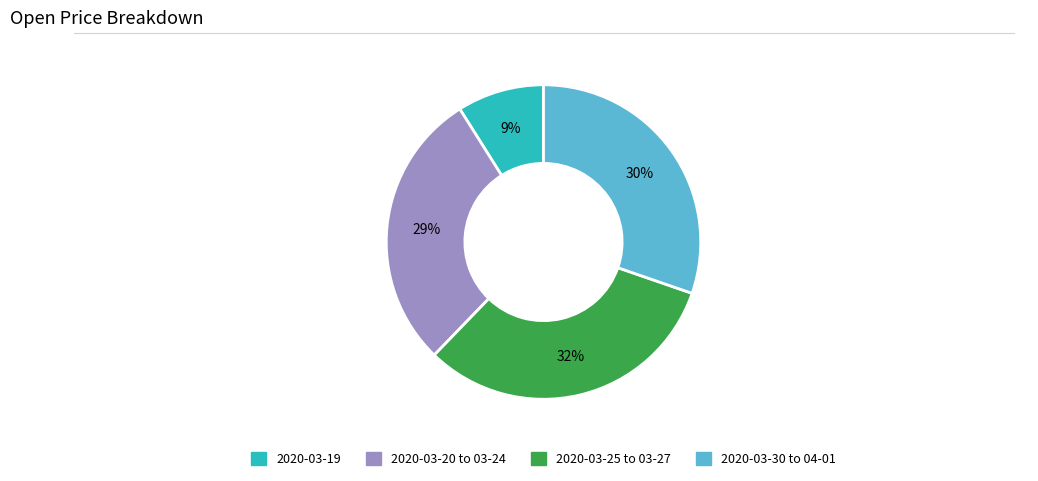

To the nearest percent, what is the difference between the largest and smallest slice percentages?

23%